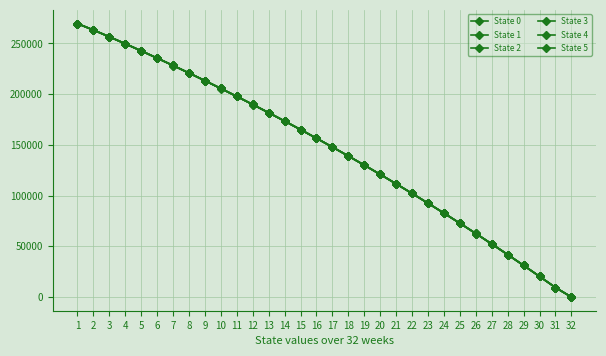

How many positive values does the State 2 series have?

31